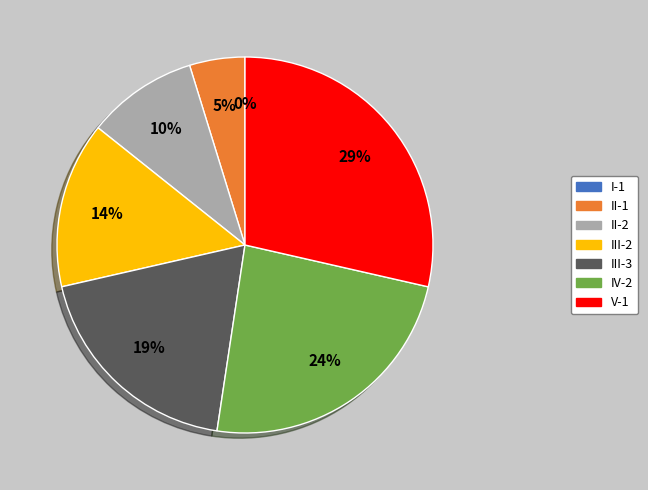

How many segments does this pie chart have?

7